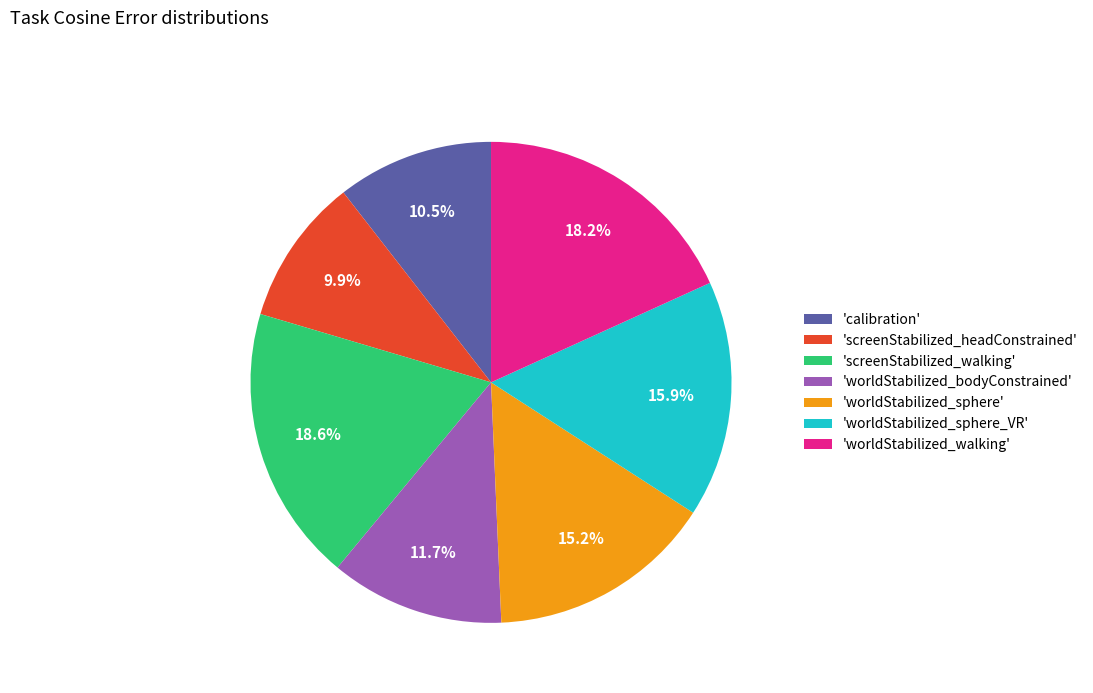

Does any single category account for the majority?

No